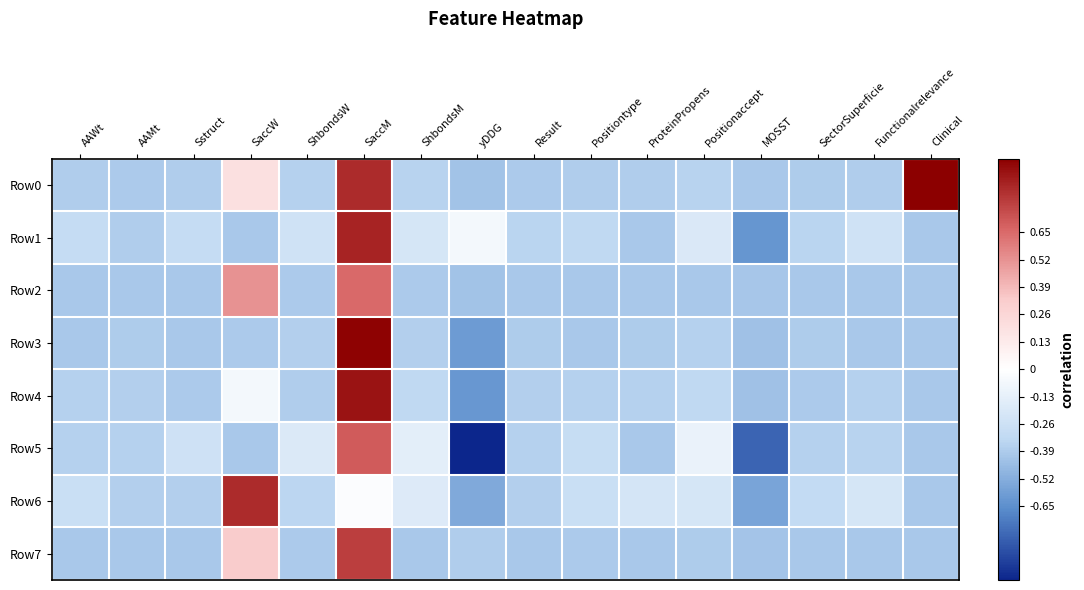

Which label corresponds to the smallest value in the chart?

yDDG